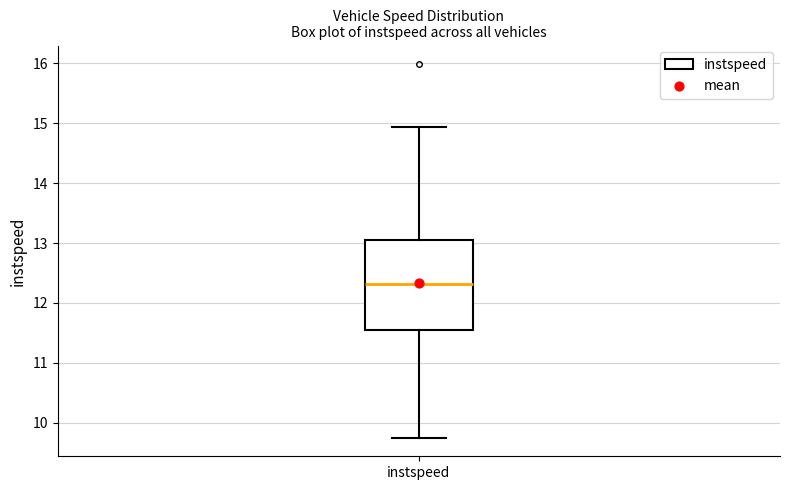

Transcribe this box plot: give where the median line is, the range the box spans, and where the two whiskers end, as read against the y-axis. The values are not printed on the chart, so give them approximately, as read against the axis.

median 12.3, box 11.5 to 13.1, whiskers 9.8 to 14.9